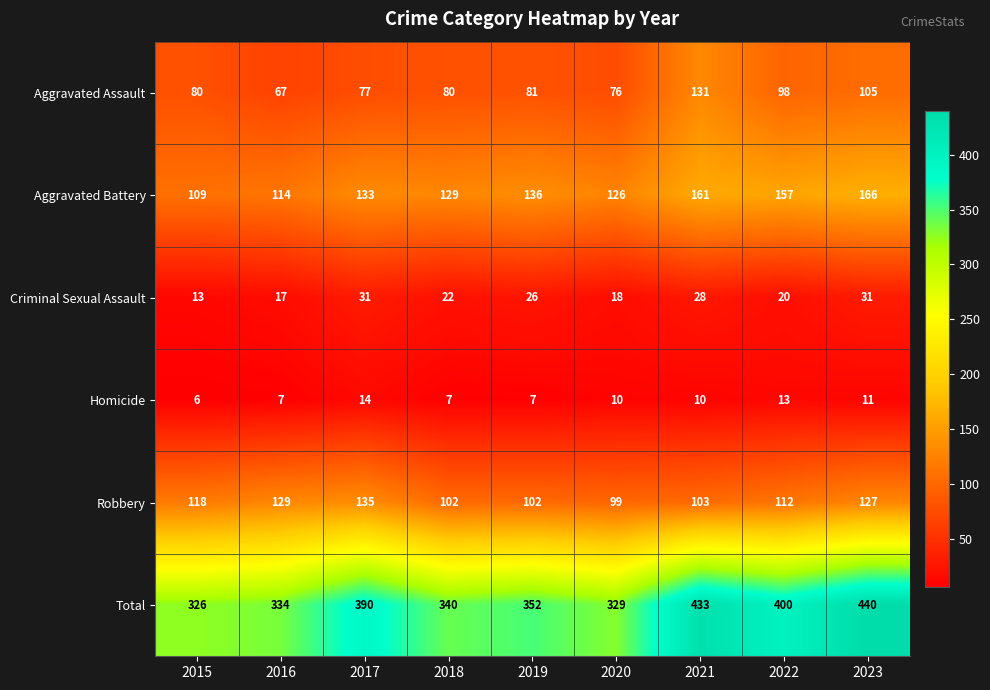

At how many categories does at least one series exceed 395?

3